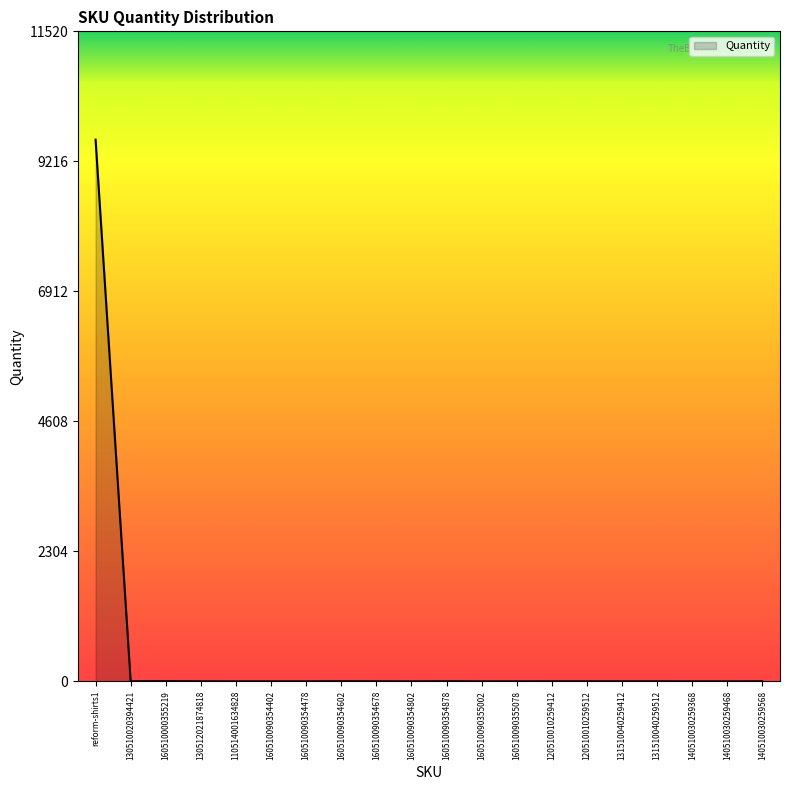

What is the difference between the maximum and minimum values?

9600